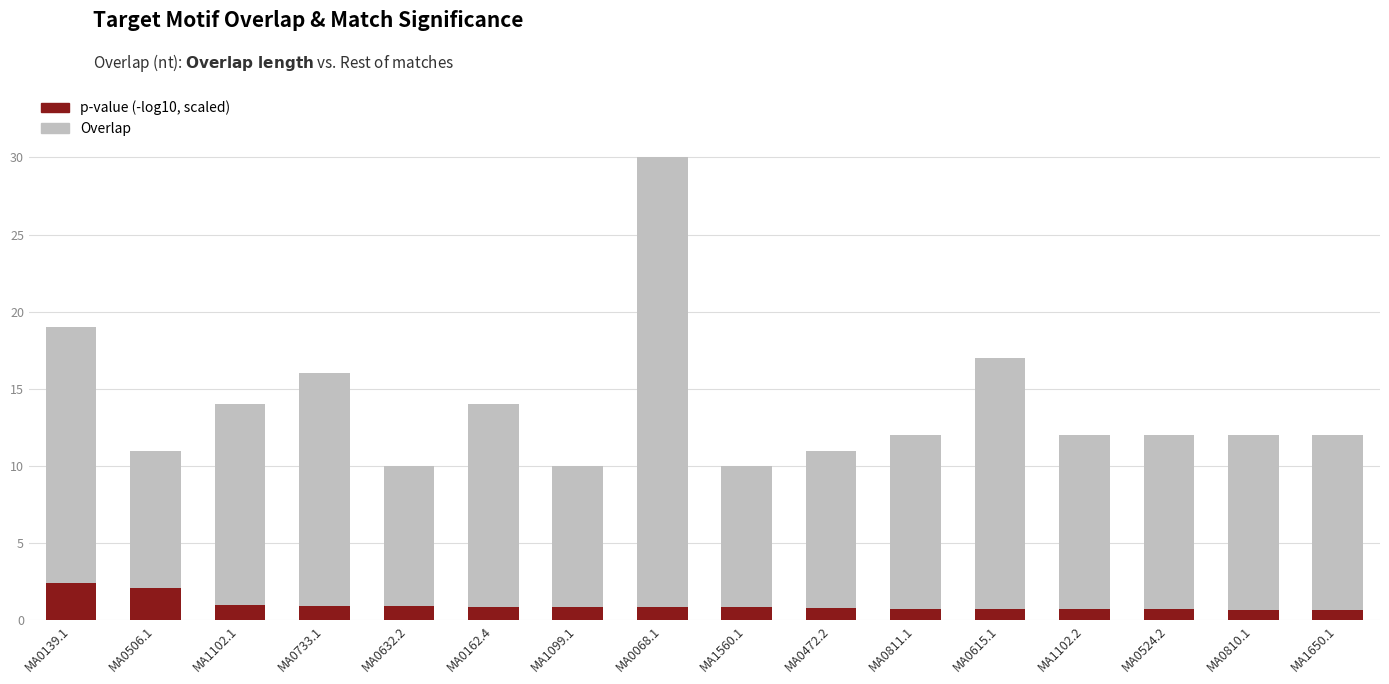

Which series has the largest total across all categories?

Overlap